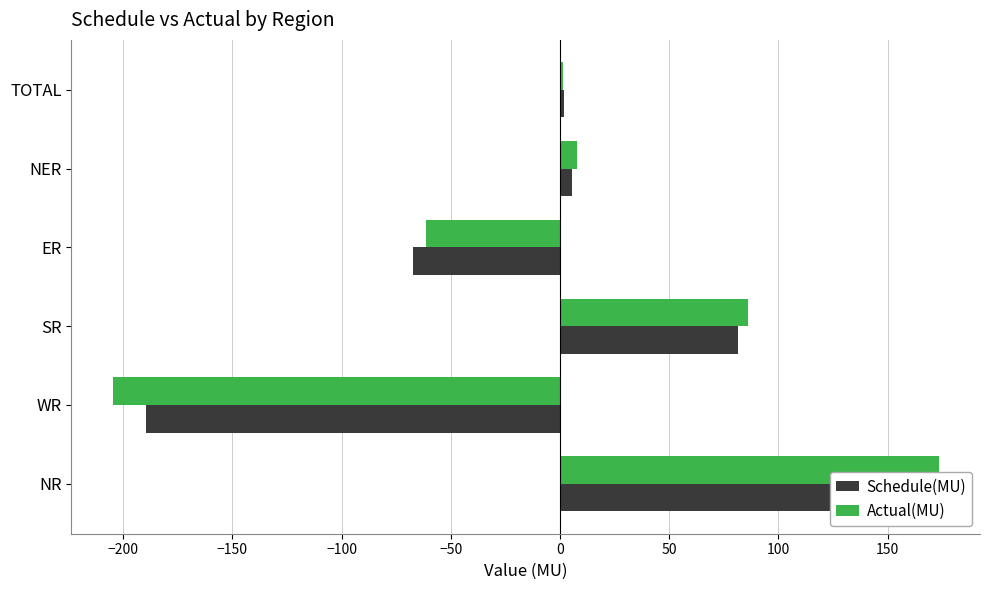

Which series has the largest total across all categories?

Schedule(MU)